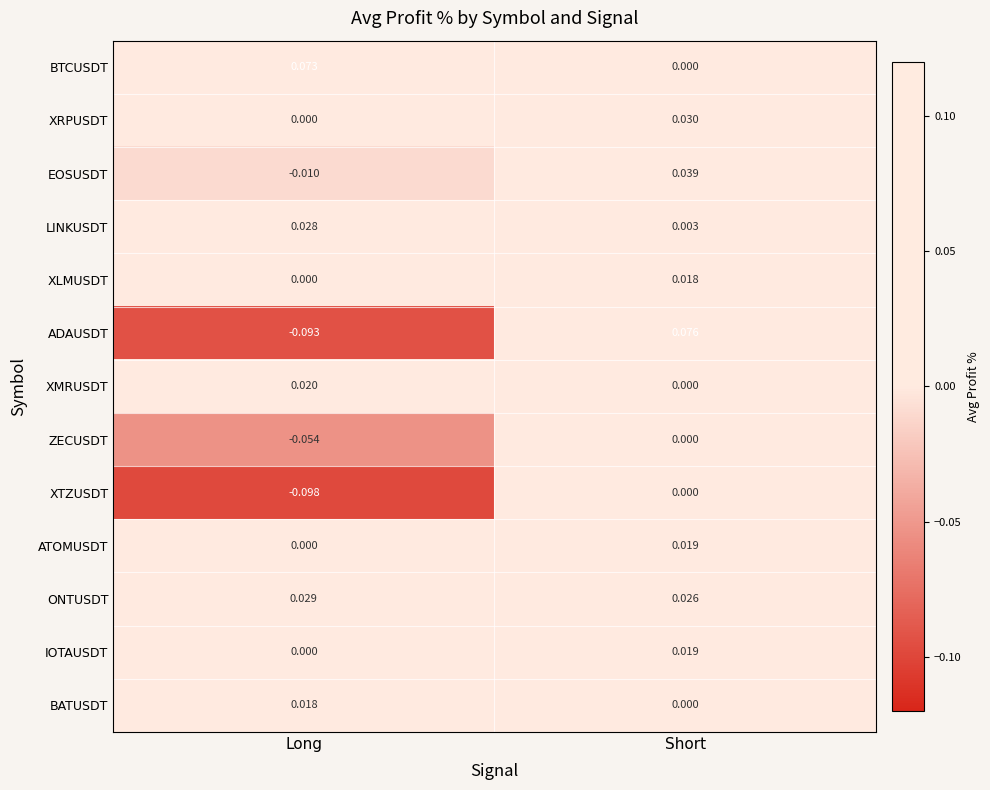

Where is XTZUSDT nearest to the value 0?

Short